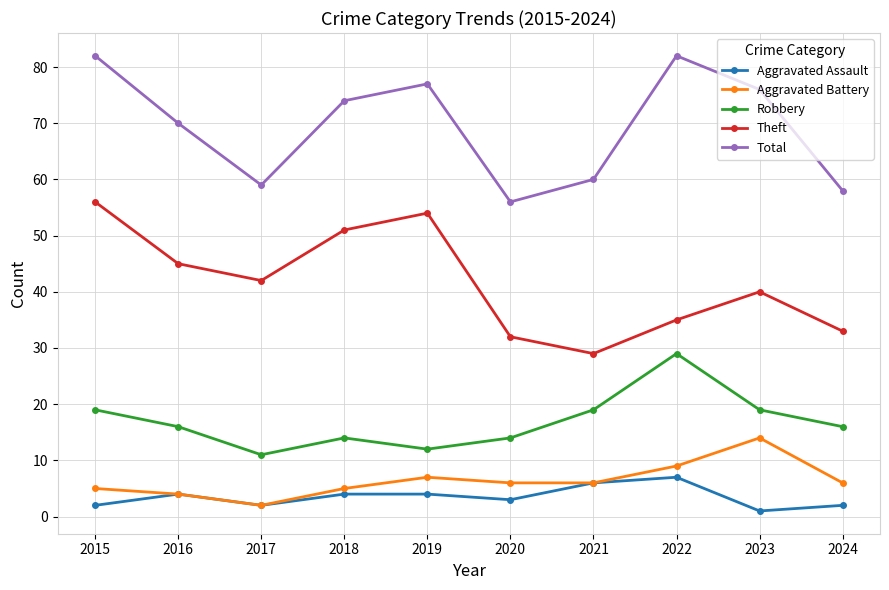

True or false: Theft and Aggravated Battery cross at least once.

False